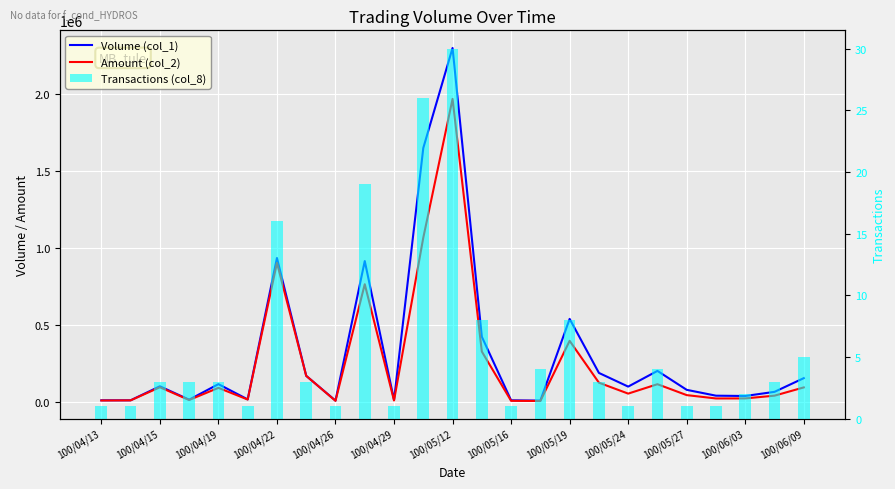

True or false: Amount (col_2) has a value of 326840 at 13.

True